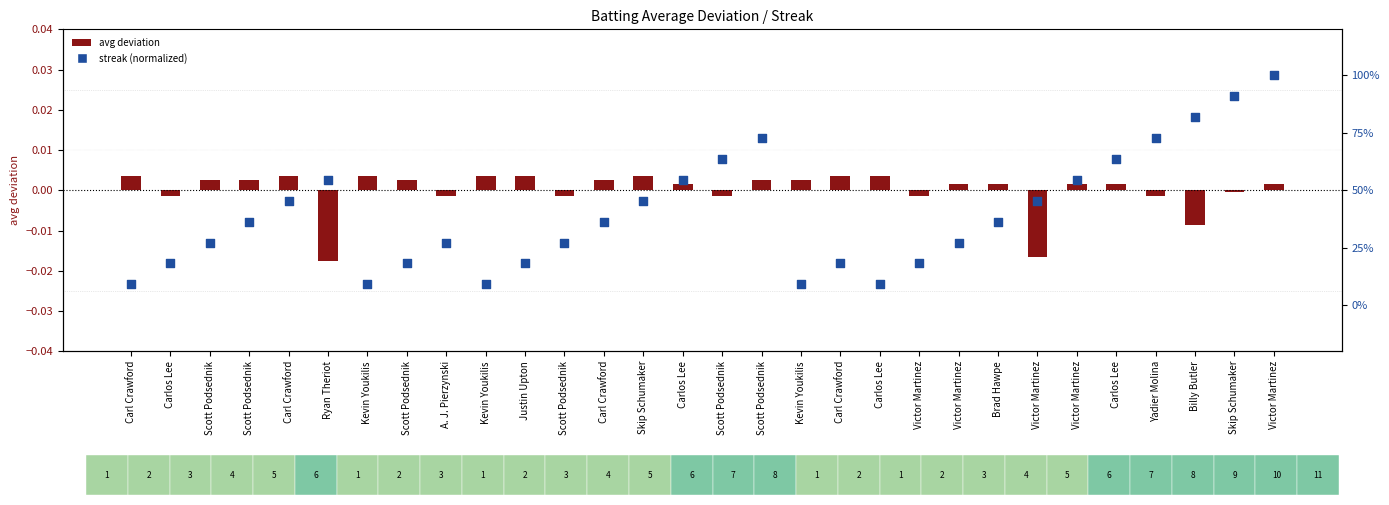

At which category is the sum across all series the highest?

Victor Martinez